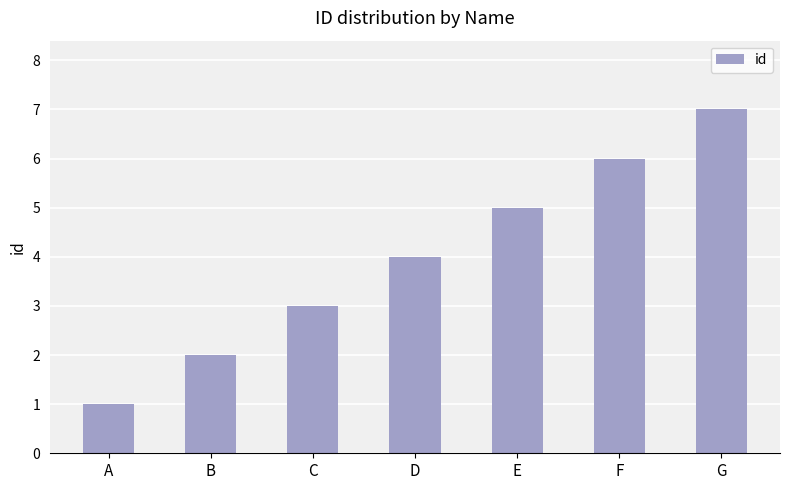

At which category does the chart reach its peak across all series?

G